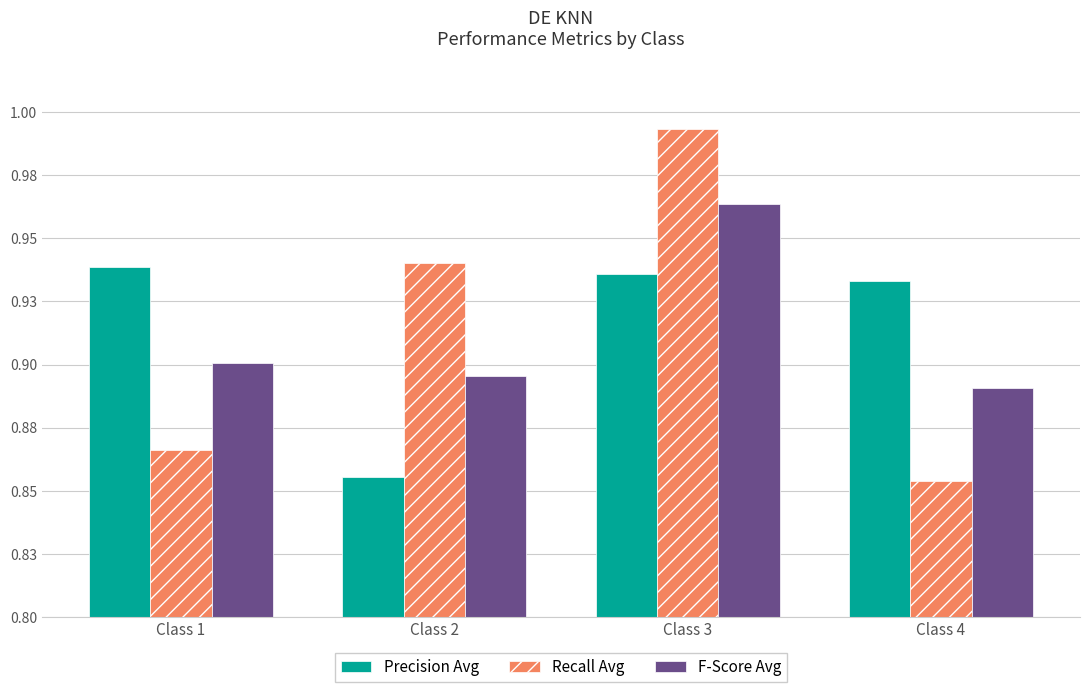

Where is Precision Avg nearest to the value 0?

Class 2